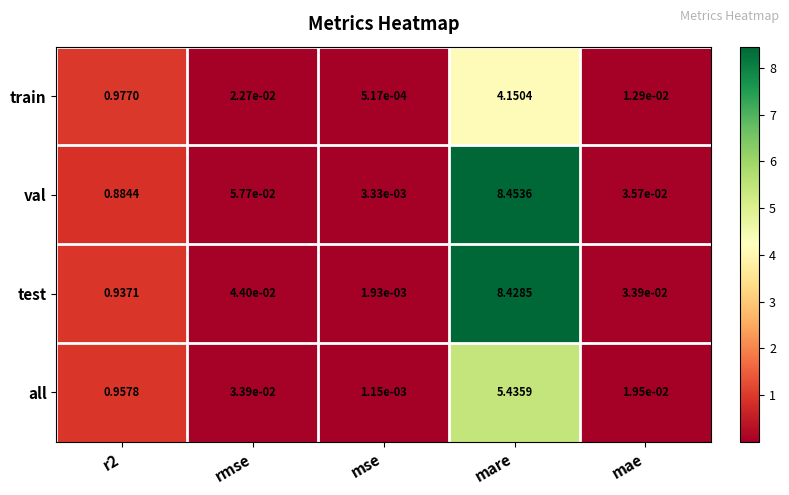

Between mare and mae, which series saw the biggest shift?

val